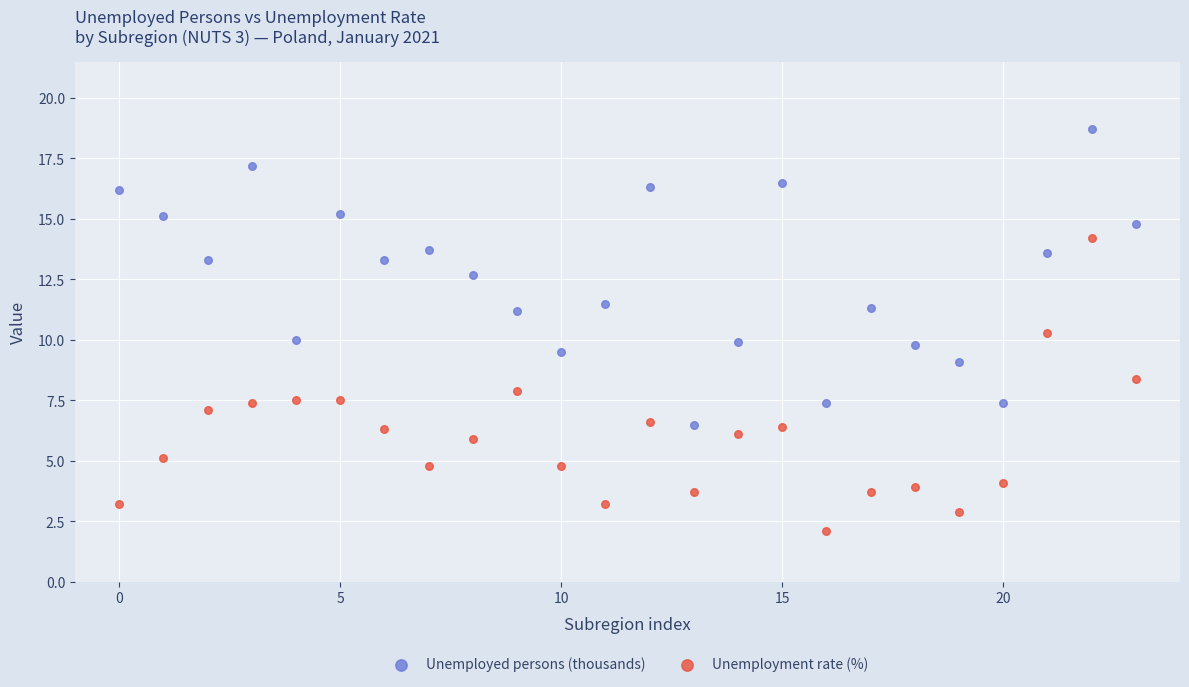

Which series reaches the minimum Y coordinate?

Unemployment rate (%)